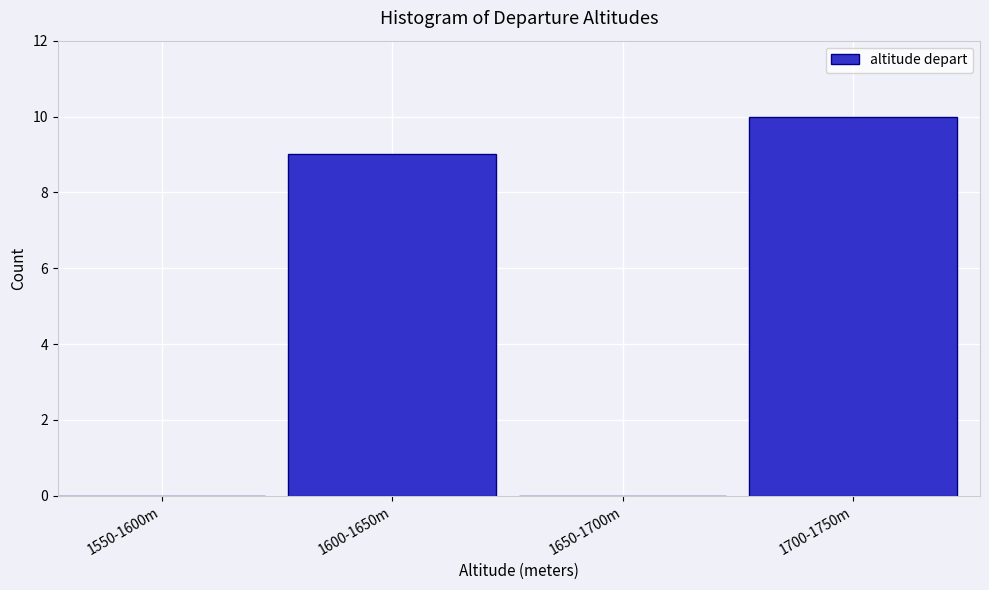

Reading left to right, transcribe all the data shown in this chart.

1550-1600m=0	1600-1650m=9	1650-1700m=0	1700-1750m=10